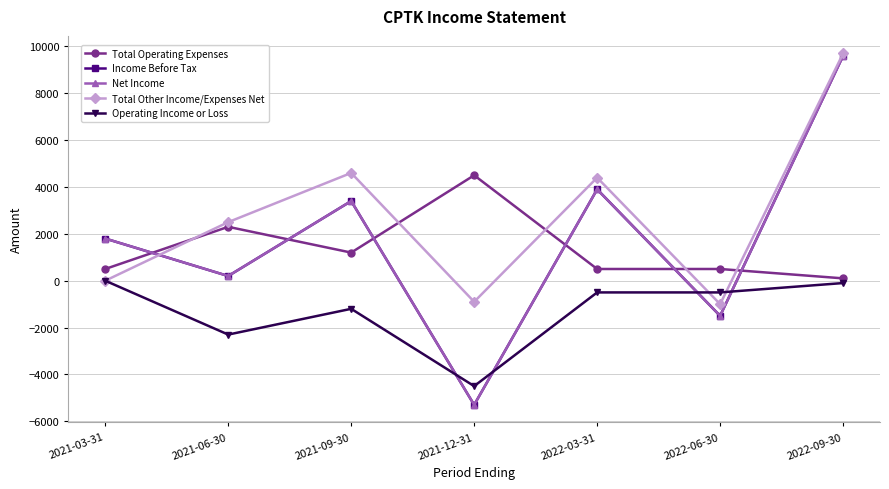

Where is the first local maximum for Operating Income or Loss?

2021-09-30